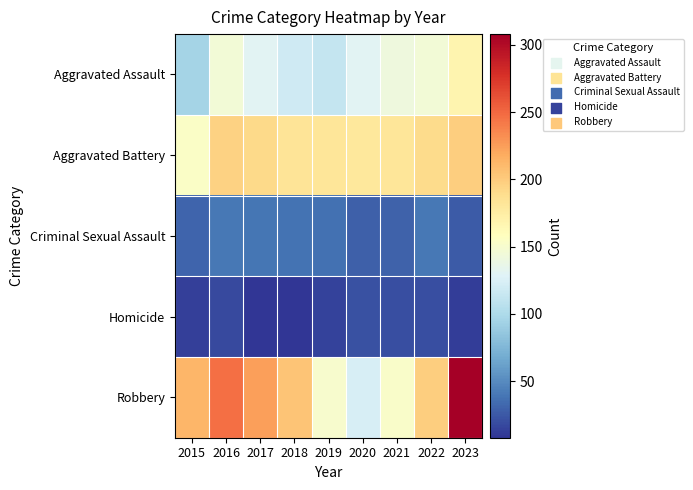

What is the smallest value displayed?

8